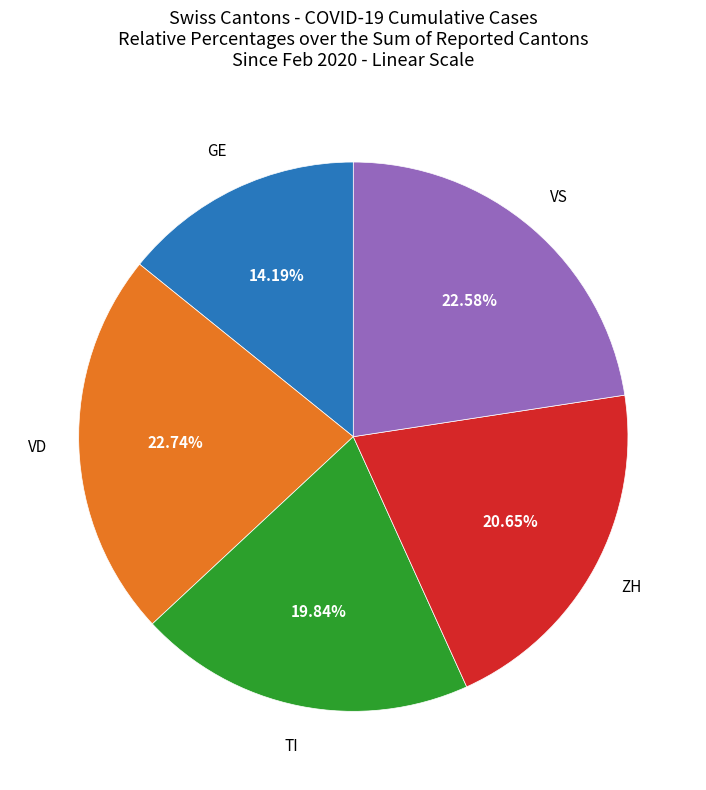

Is the sum of VS and TI greater than half?

No